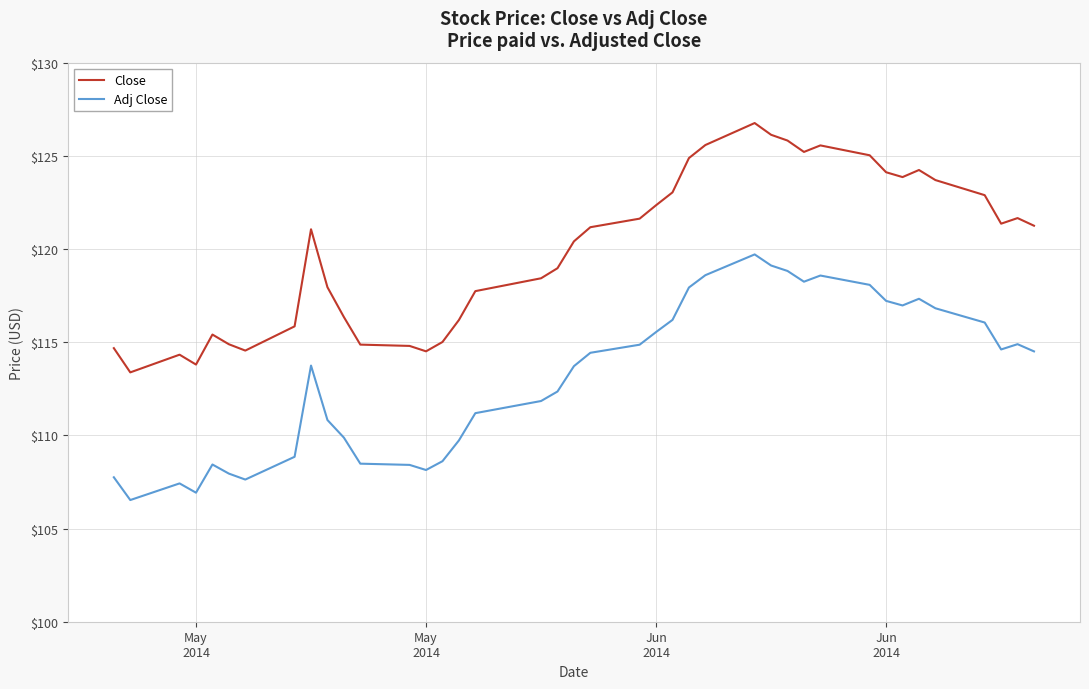

Which series has the largest range (max minus min)?

Close